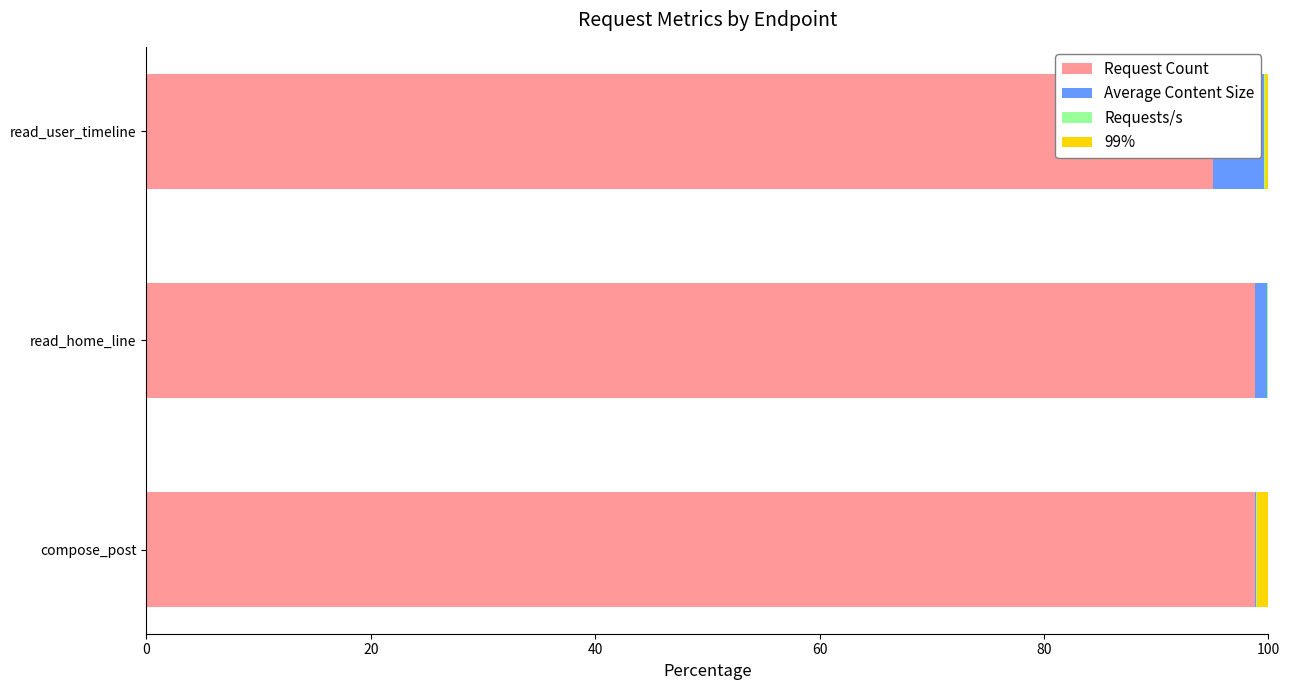

Is the value of Request Count at read_home_line greater than the value of Average Content Size at compose_post?

Yes